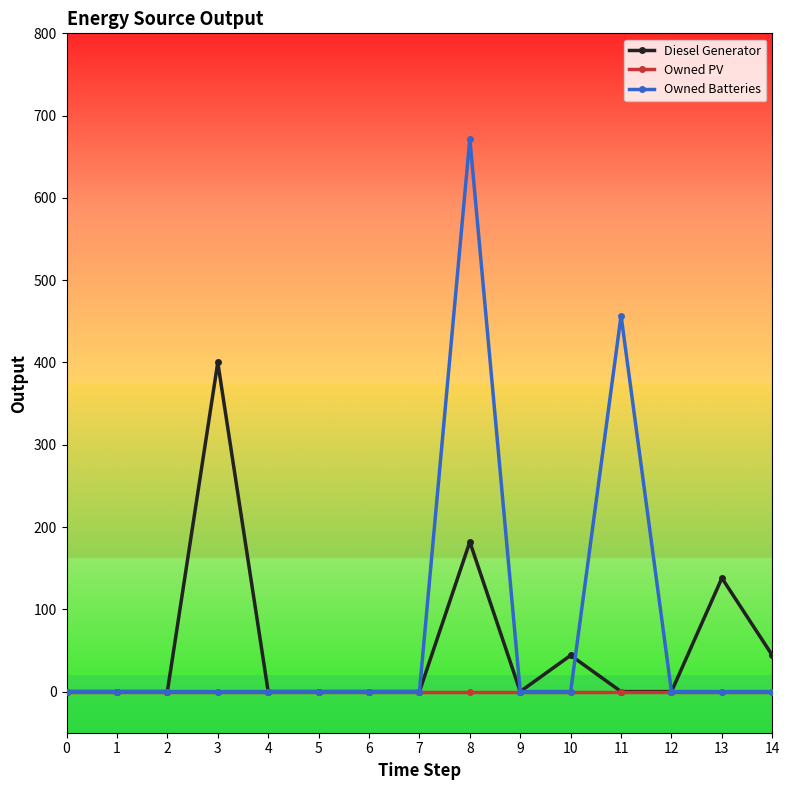

What is the difference between the maximum and minimum values in the Owned Batteries series?

672.0